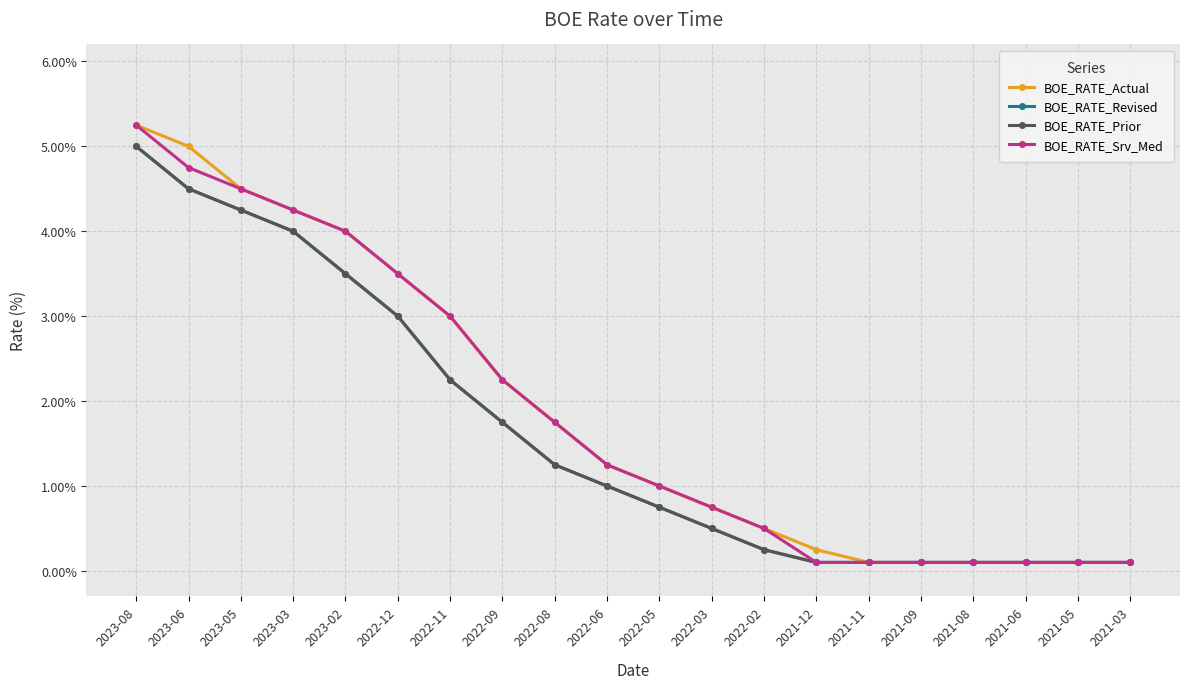

At how many categories does at least one series exceed 1?

10